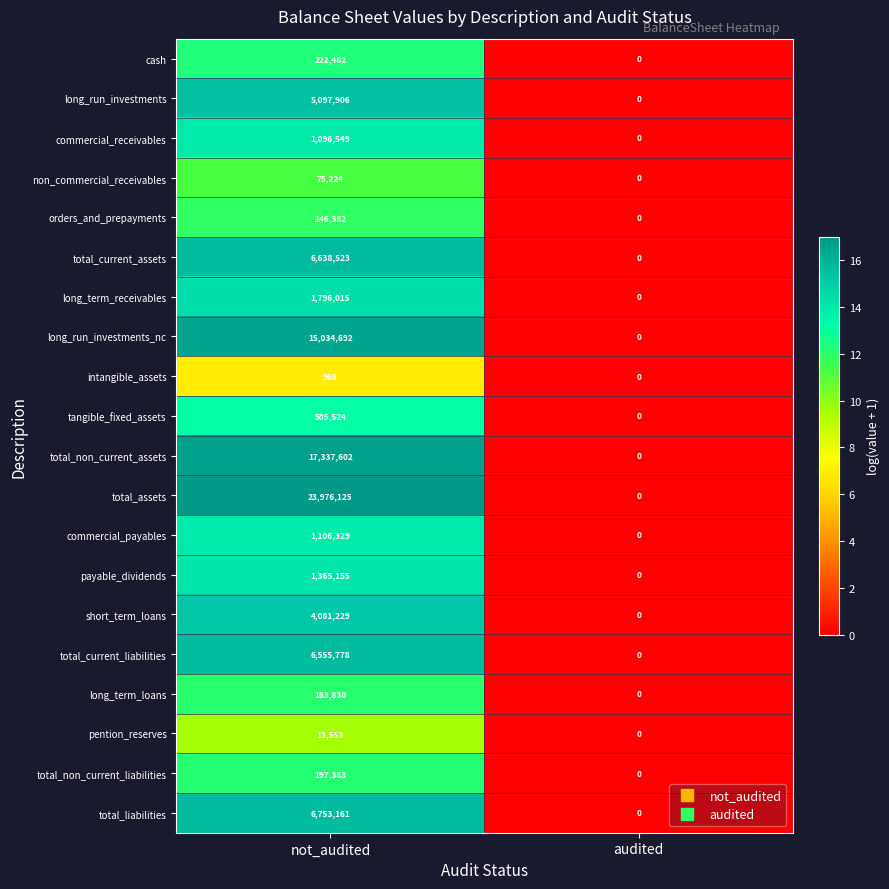

What is the sum of the total_current_liabilities values at not_audited and audited?

6555778